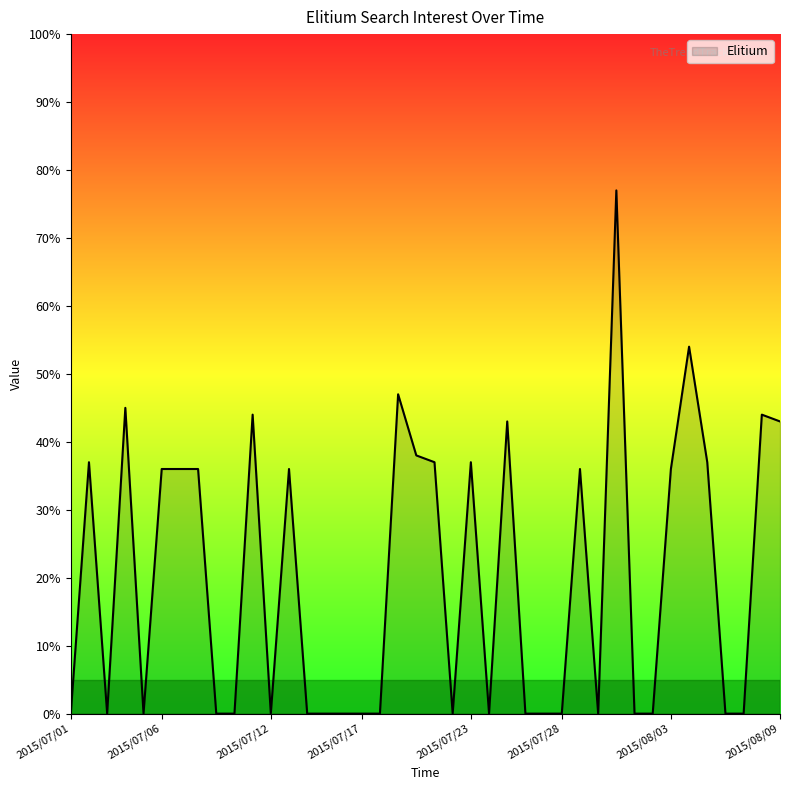

What is the greatest value displayed?

77